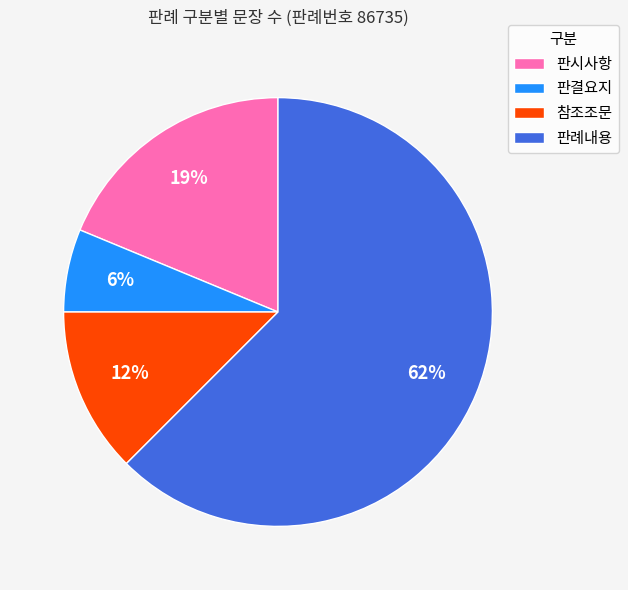

To the nearest percent, what is the average slice percentage?

25%